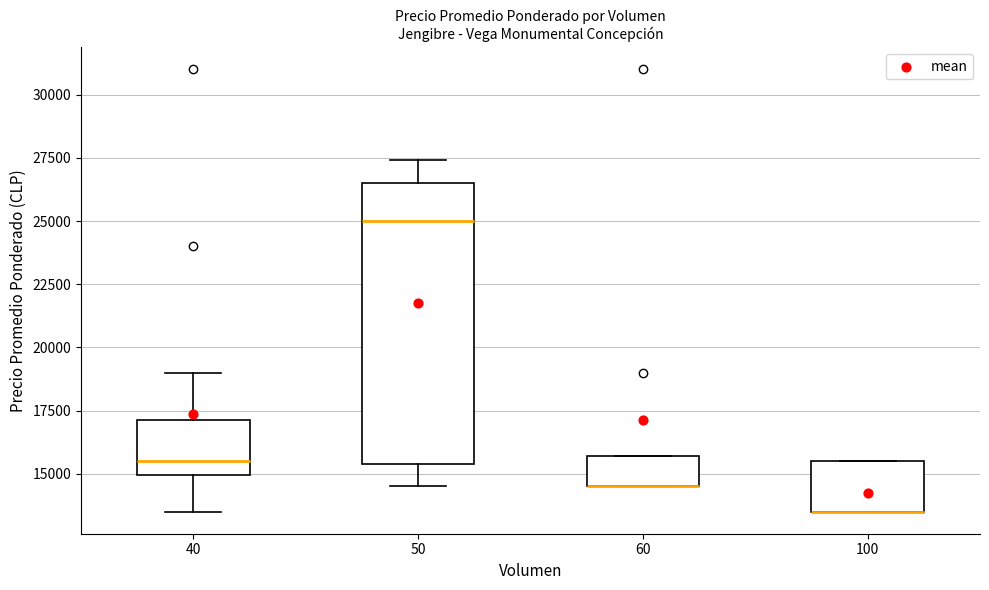

Reading left to right, transcribe this box plot: for each box, give where its median line is, the range the box spans, and where its two whiskers end, as read against the y-axis. The values are not printed on the chart, so give them approximately, as read against the axis.

40: median 15500, box 15000 to 17000, whiskers 13500 to 19000
50: median 25000, box 15500 to 26500, whiskers 14500 to 27500
60: median 14500 (drawn on the box's lower edge), box 14500 to 15500, whiskers 14500 to 15500
100: median 13500 (drawn on the box's lower edge), box 13500 to 15500, whiskers 13500 to 15500